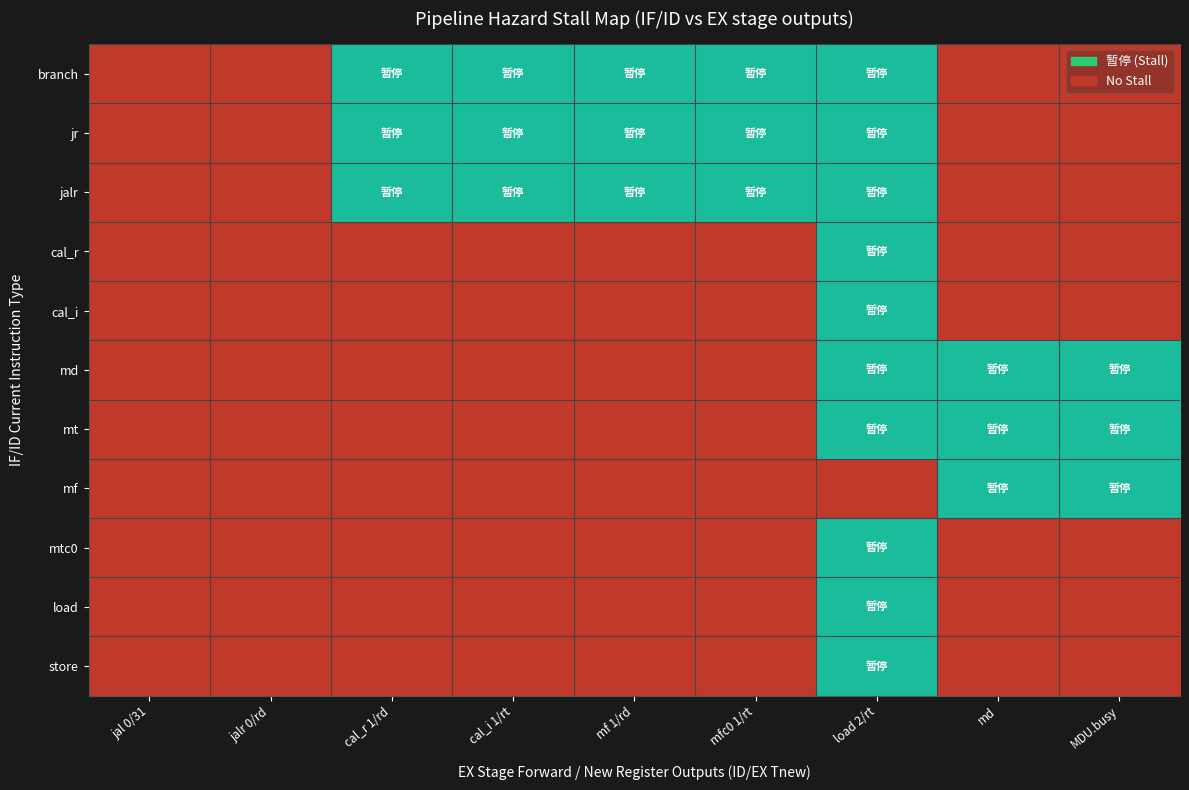

At how many categories does at least one series exceed 0?

7